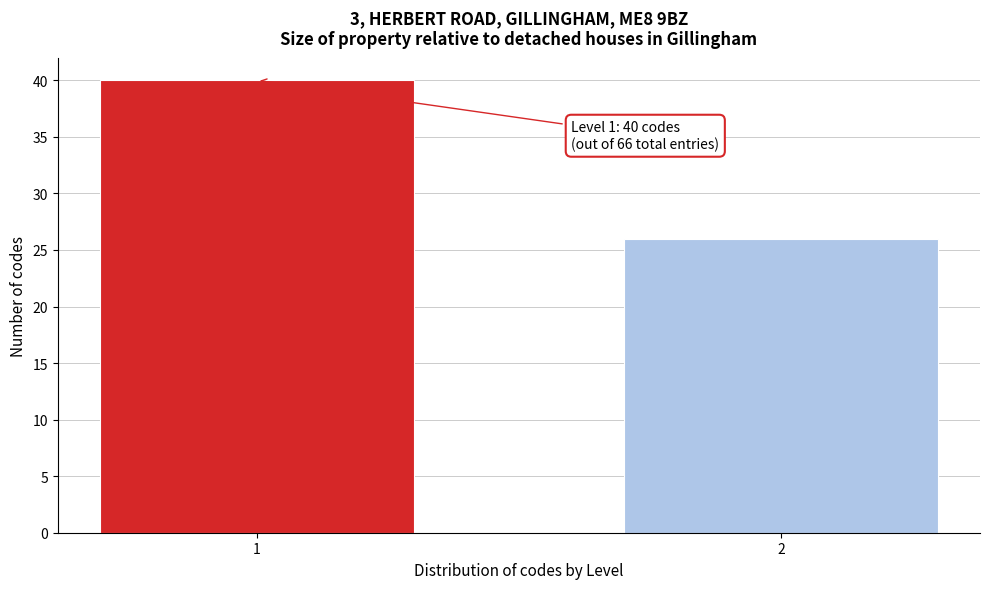

Reading right to left, list all the values displayed in this chart.

2=26	1=40